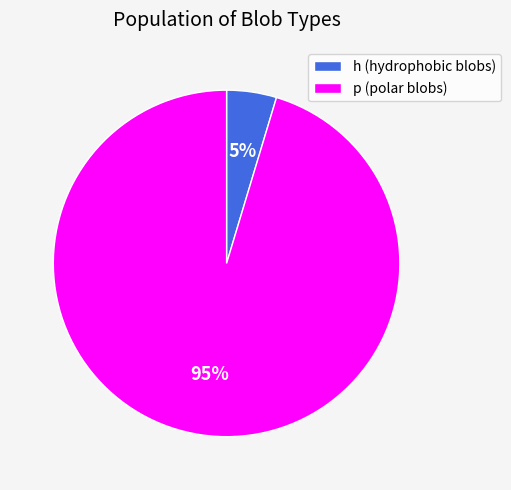

The h slice represents 19% of the pie. True or false?

False